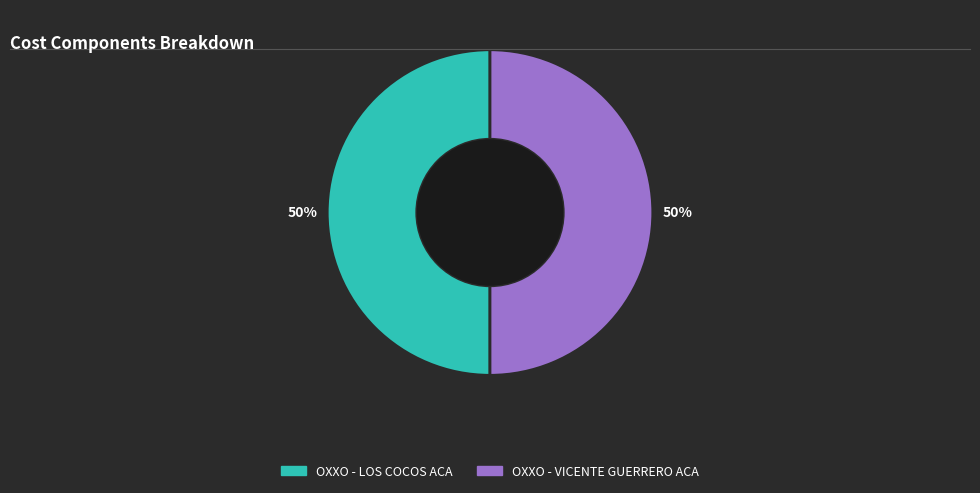

The OXXO - VICENTE GUERRERO ACA slice represents 50% of the pie. True or false?

True